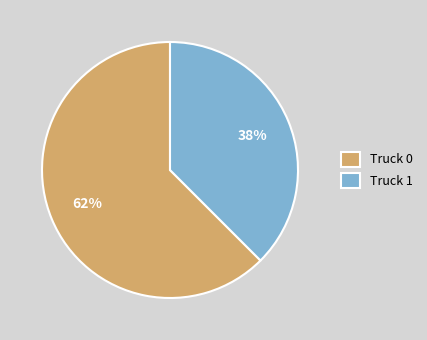

To the nearest percent, what percentage of the pie is Truck 0?

62%